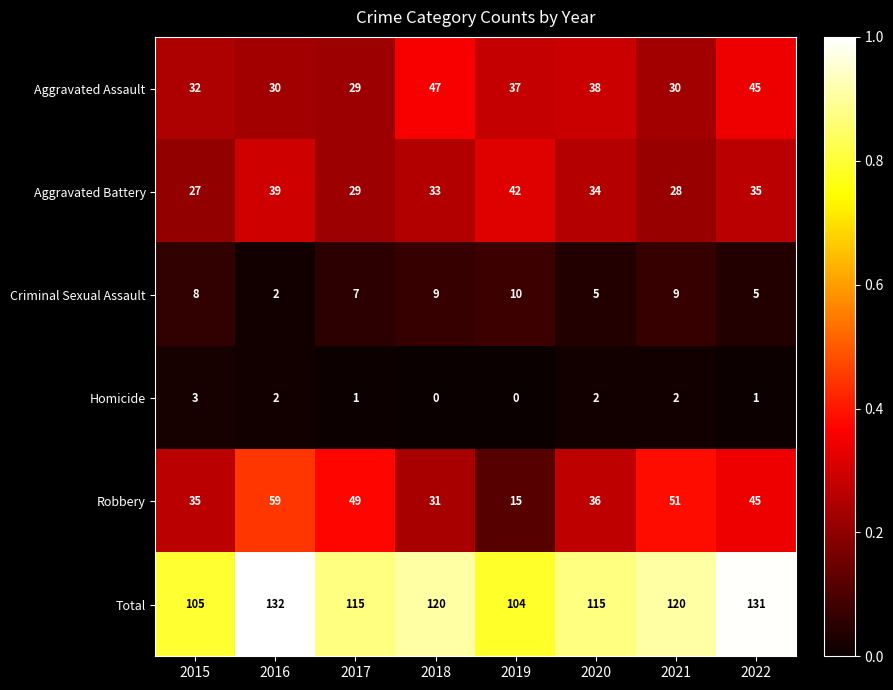

The Aggravated Battery series shows 33 at 2018. True or false?

True